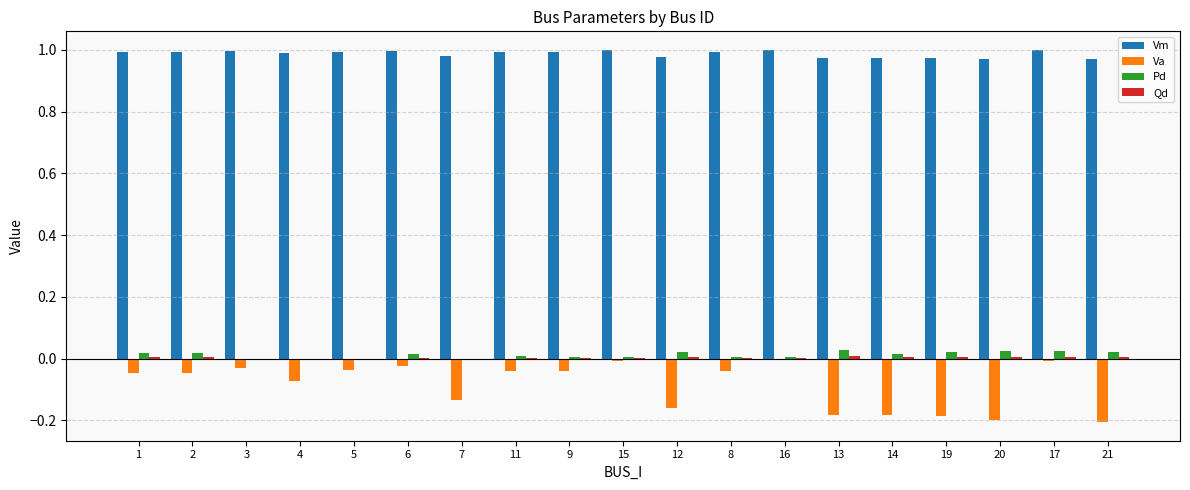

Which series has the largest total across all categories?

Vm